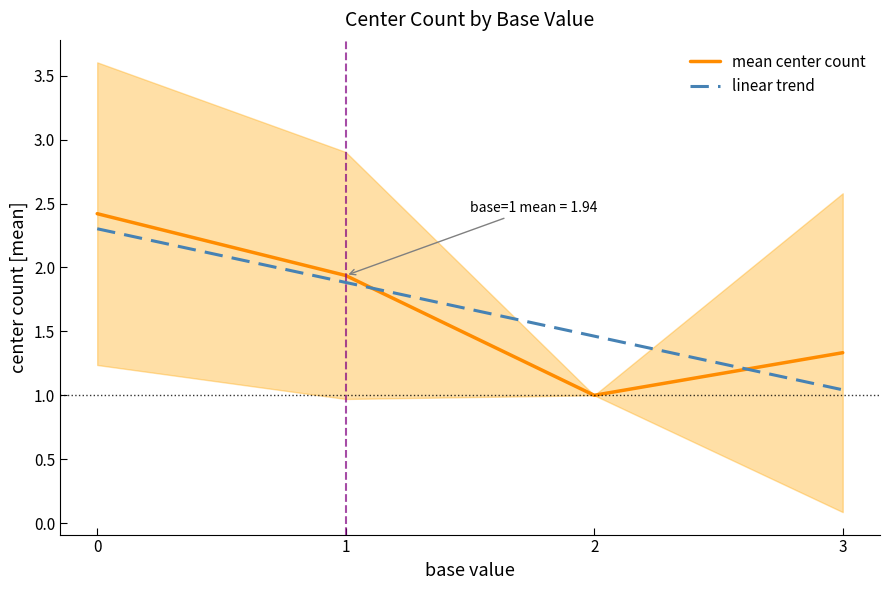

Rank the series by their average value, from lowest to highest.

mean center count, linear trend